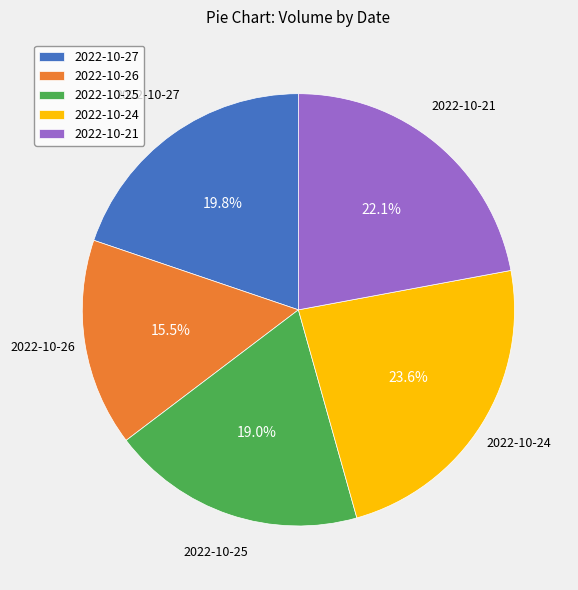

What is the largest slice in the pie chart?

2022-10-24